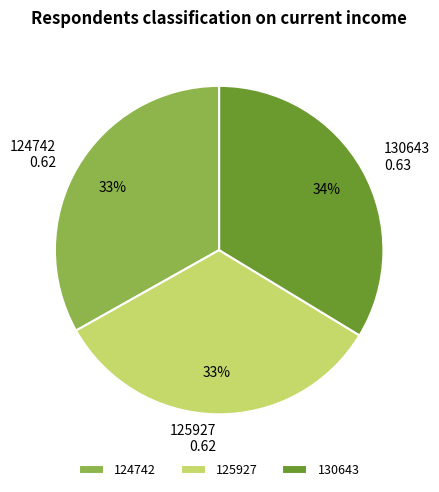

How many slices are in this pie chart?

3